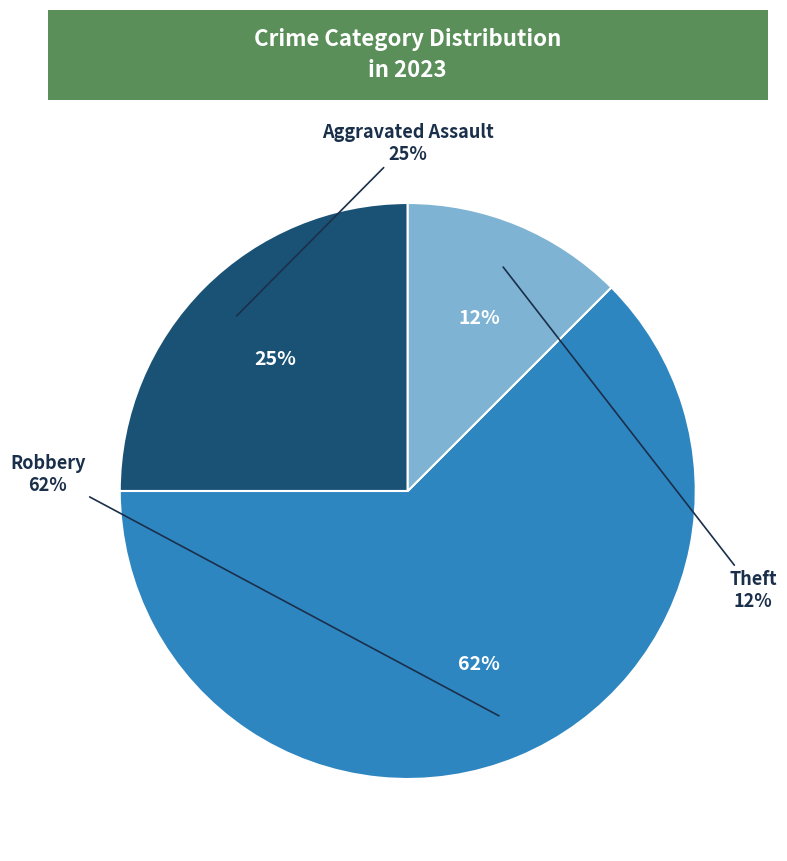

What portion of the pie excludes Theft?

87.5%